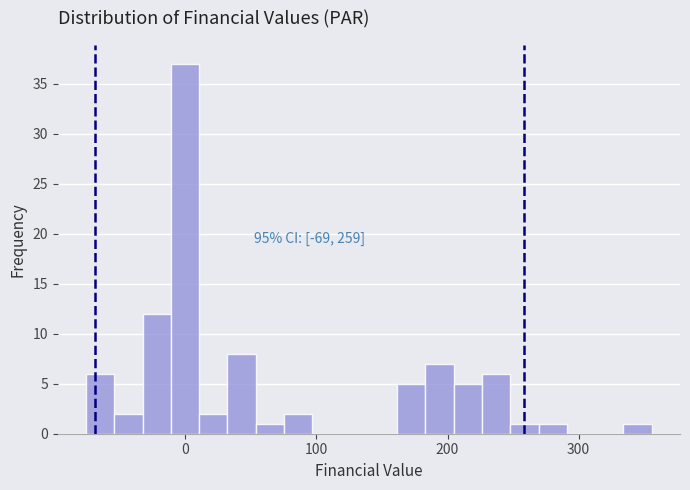

Around what value on the x-axis is the tallest bar? Give the approximate position of its centre, as read against the axis.

0